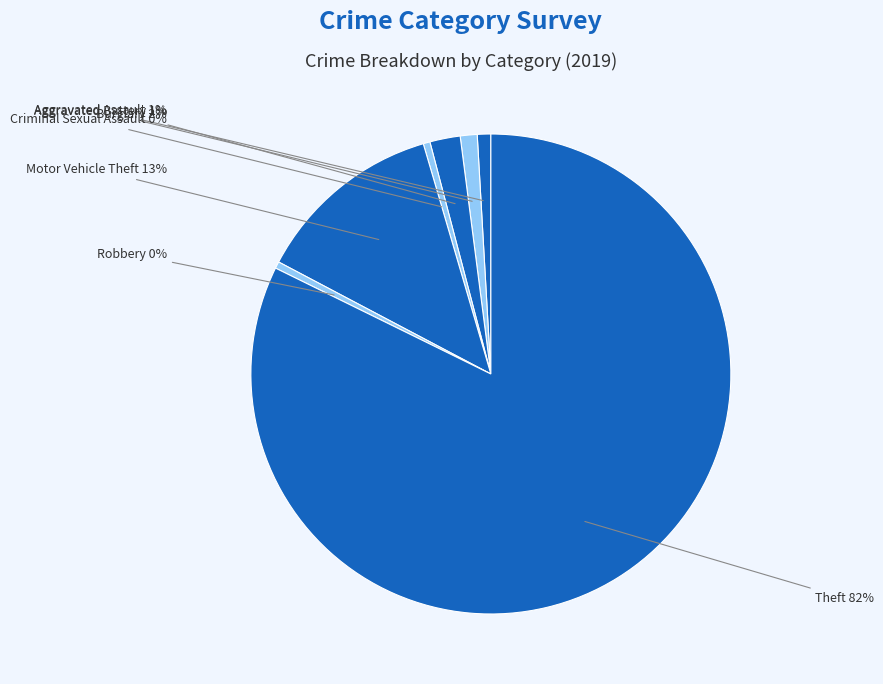

Which category accounts for the majority?

Theft